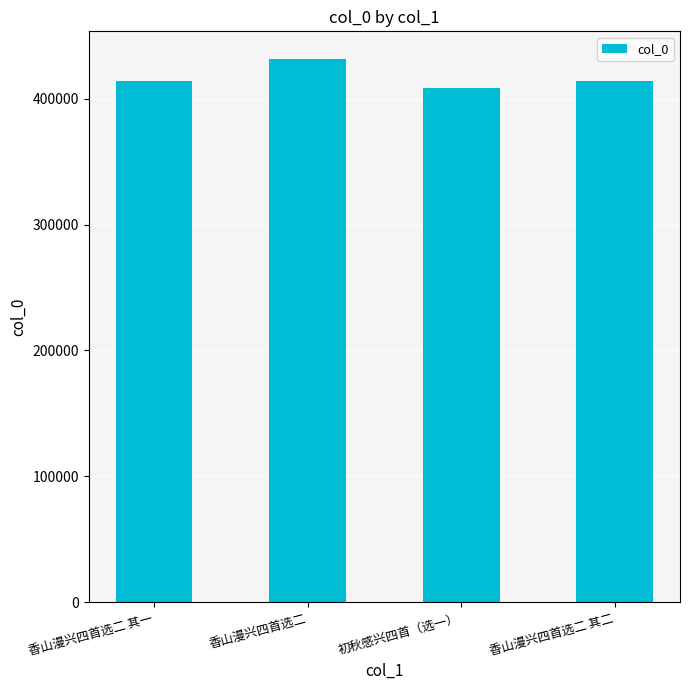

True or false: the data shows 414088 at 香山漫兴四首选二 其一.

True